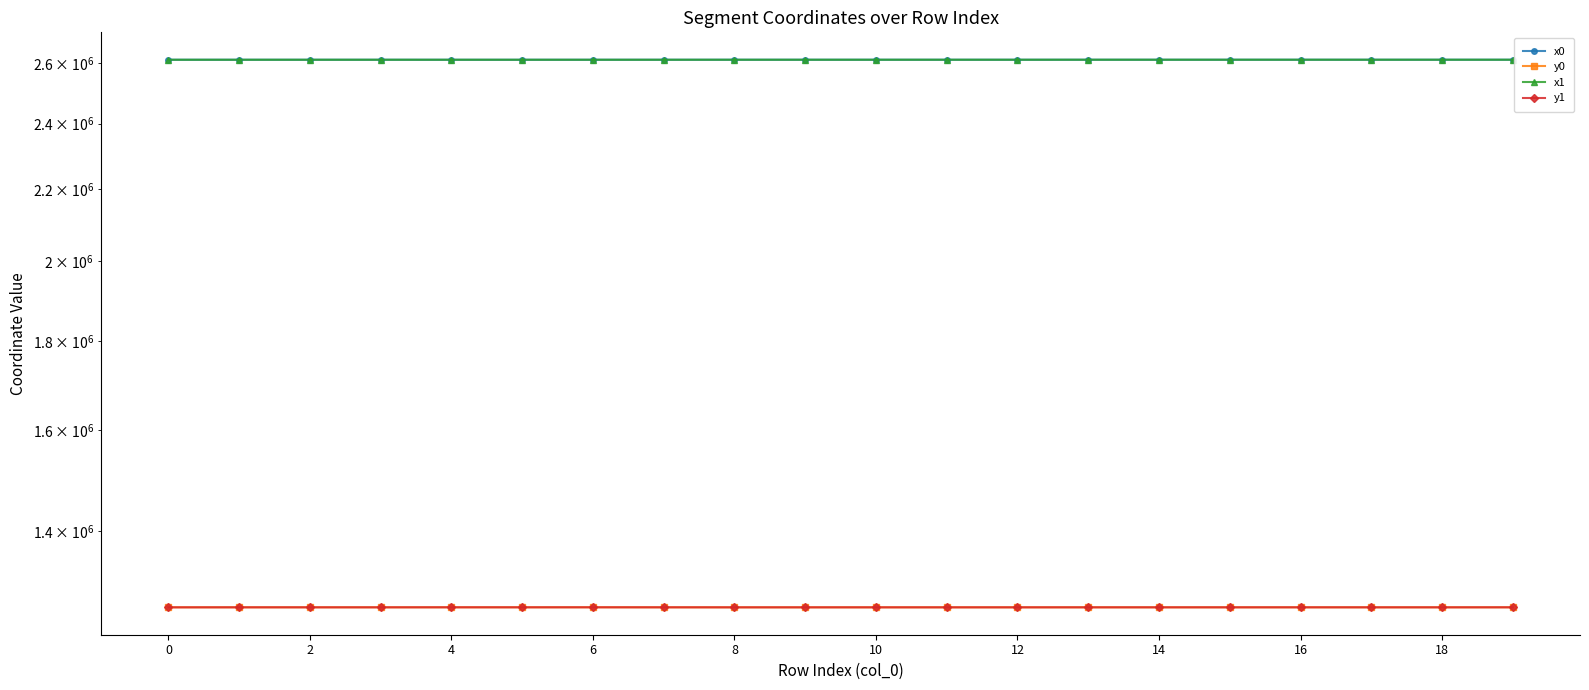

Which series has the widest spread of values?

x0